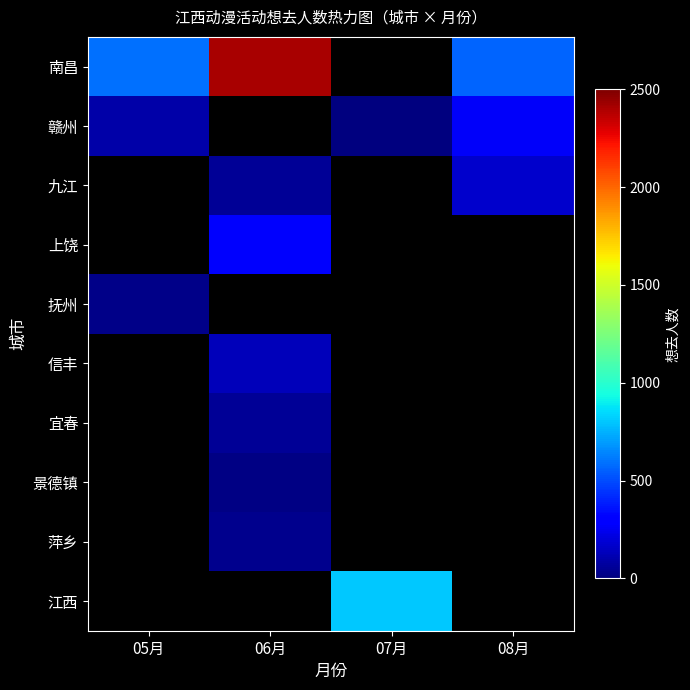

Count the number of data series in this chart.

10